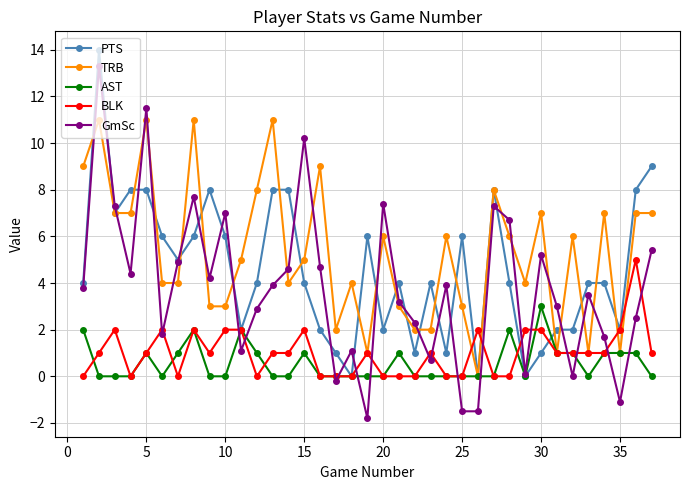

Is this an area chart (filled region under the line)?

No